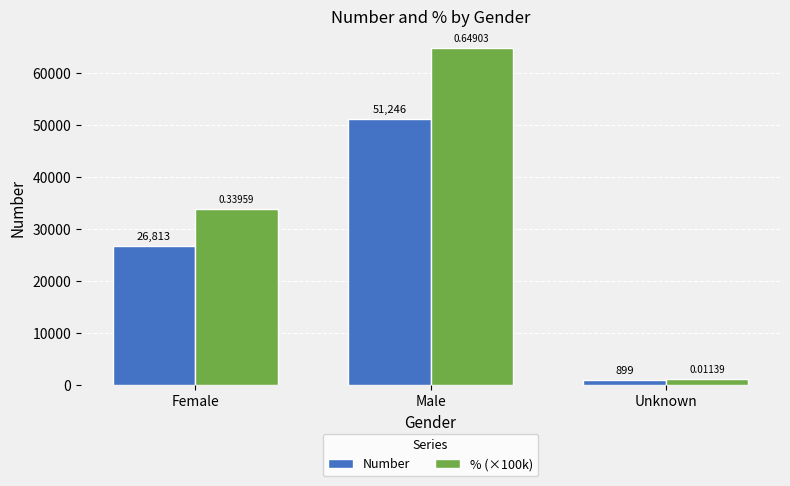

What position from the right is Unknown?

1